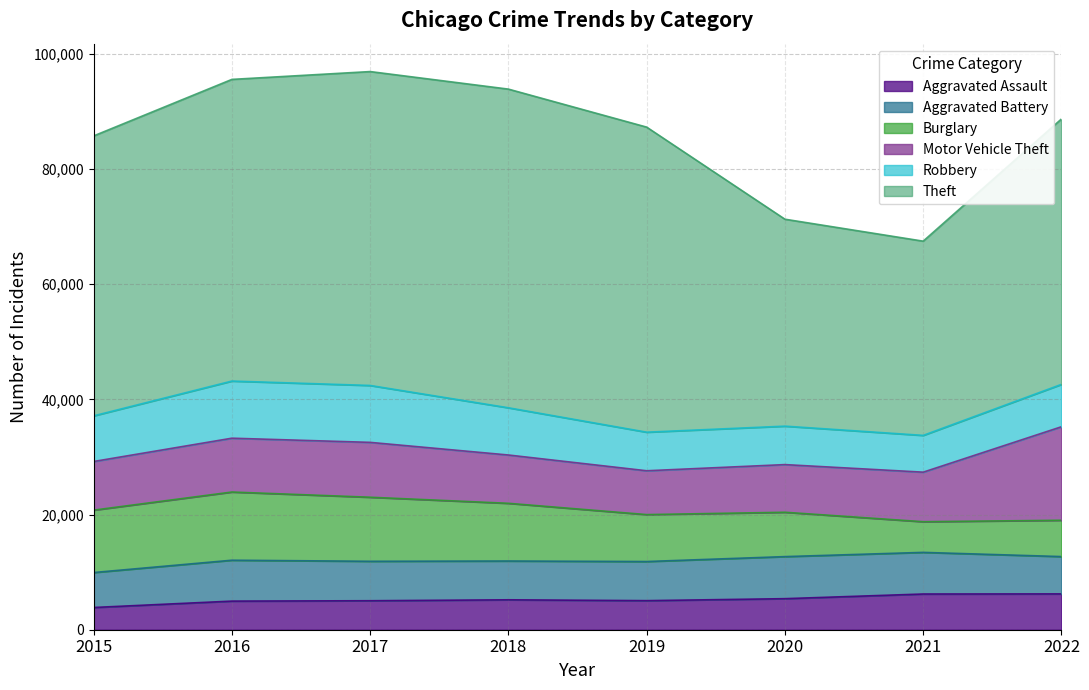

Between which two adjacent categories do Robbery and Burglary first intersect?

2020 and 2021